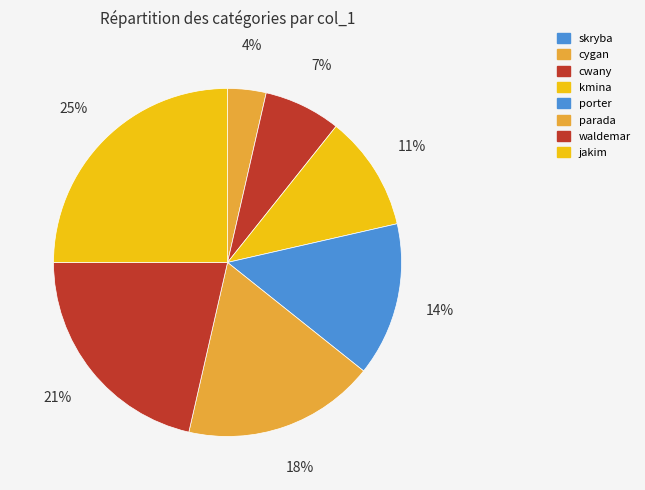

To the nearest percent, what portion does kmina represent?

11%